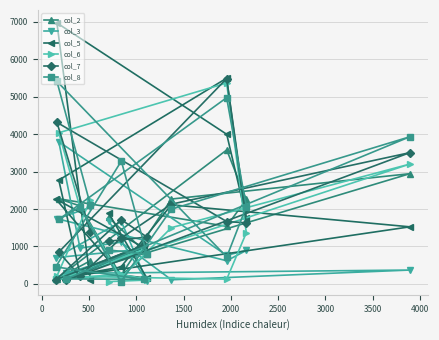

What value does the col_7 series have at 2000, to the nearest 10?

850